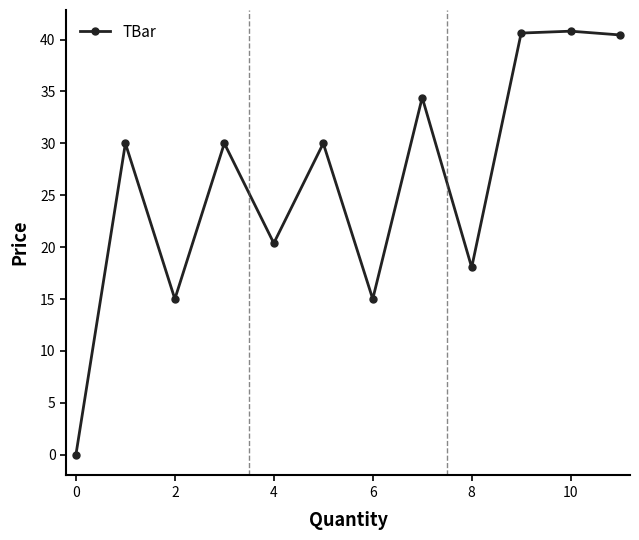

What is the value of the 9th point from the left?

18.0